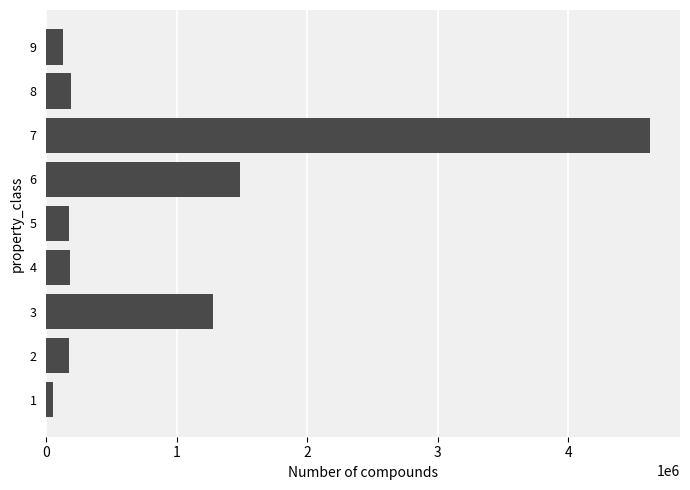

What is the sum of all values?

8285336